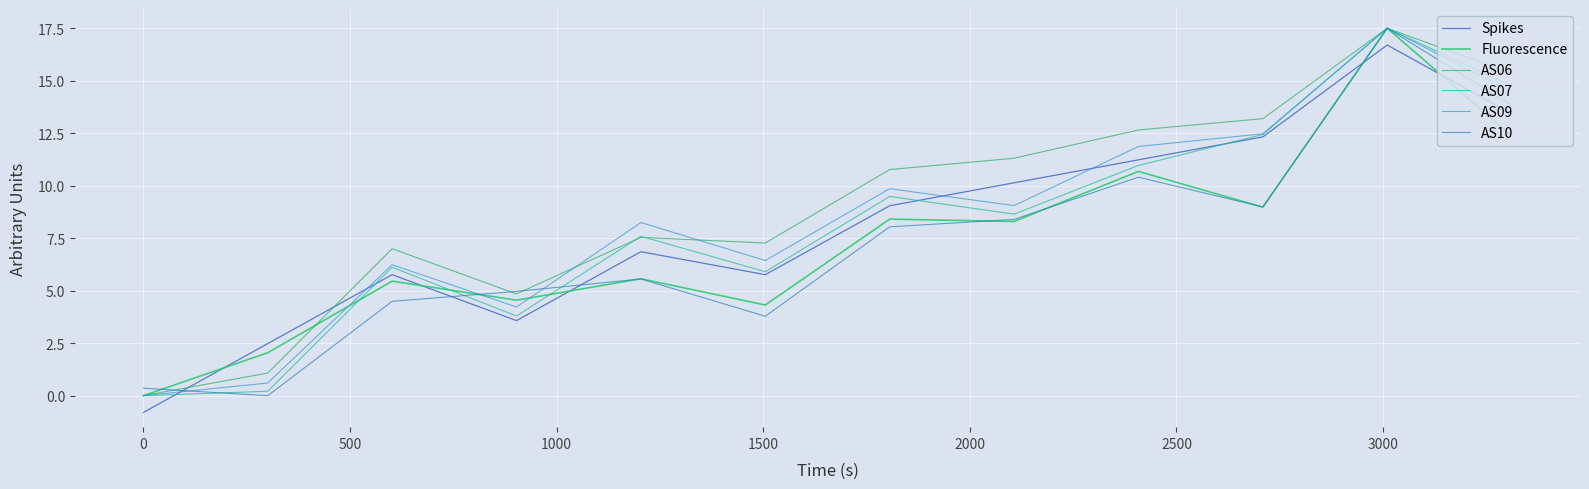

True or false: AS09 and AS07 cross at least once.

False